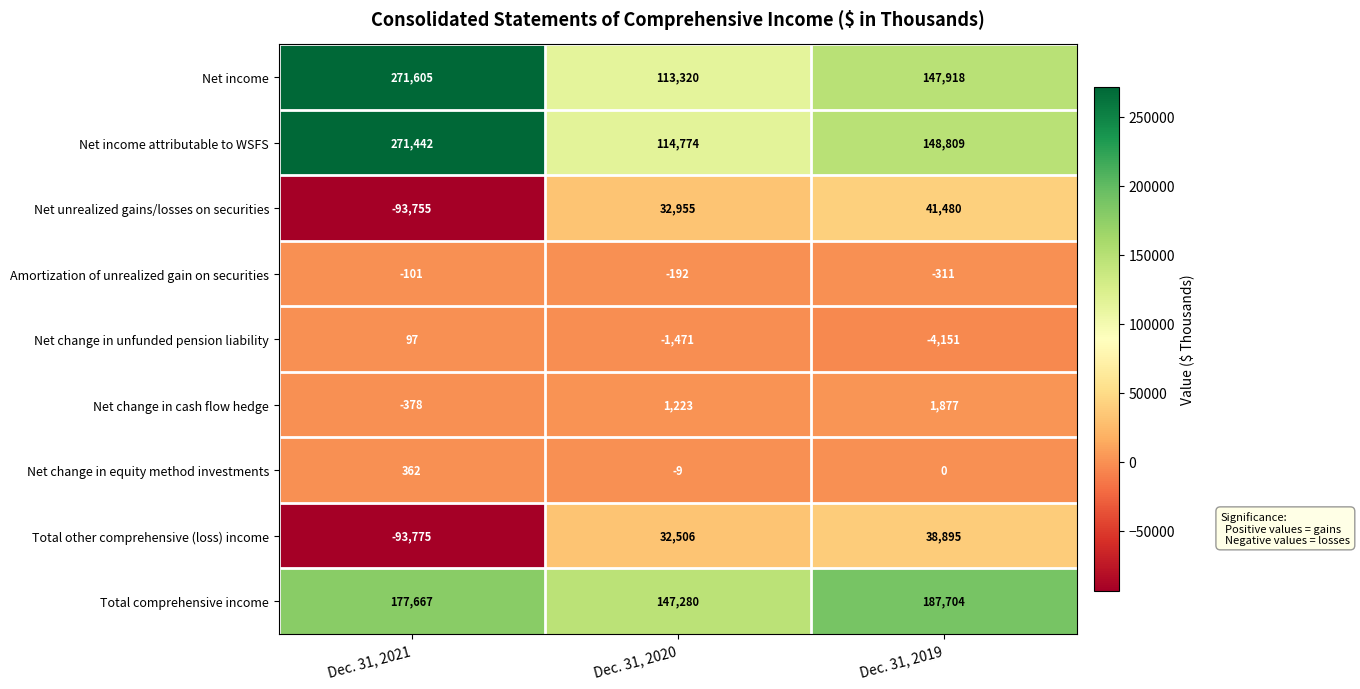

What is the difference between the maximum and minimum values in the Net unrealized gains/losses on securities series?

135235